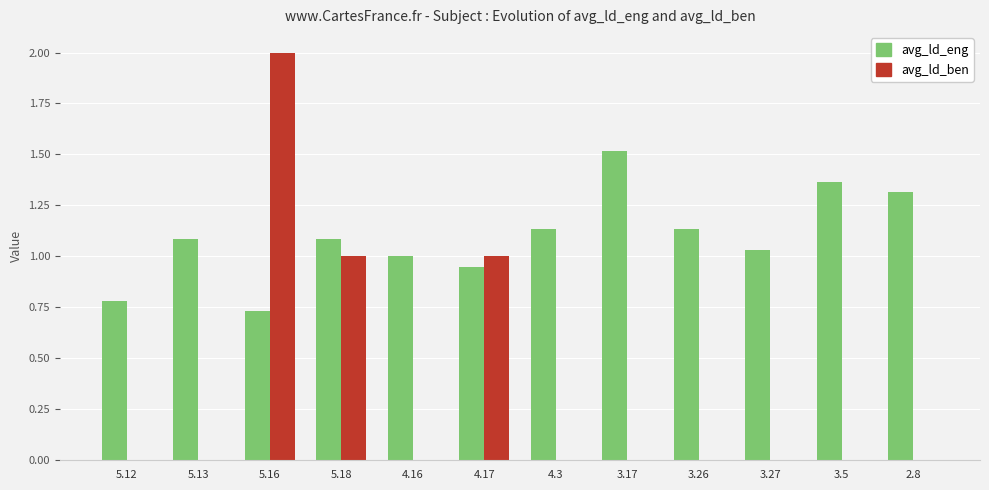

The avg_ld_ben series shows -1.2 at 5.13. True or false?

False